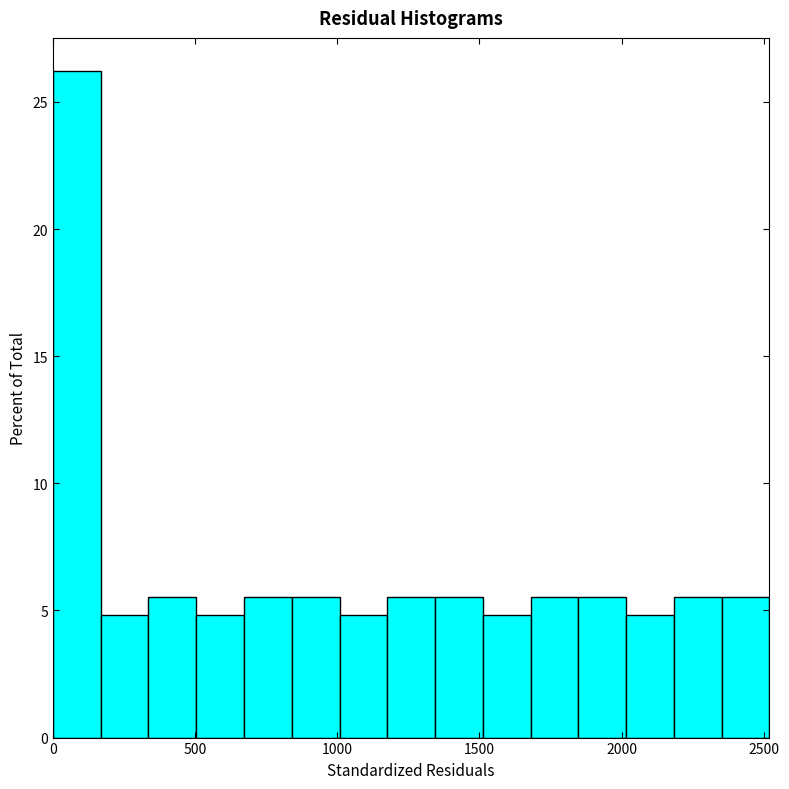

Around what value on the x-axis is the tallest bar? Give the approximate position of its centre, as read against the axis.

100